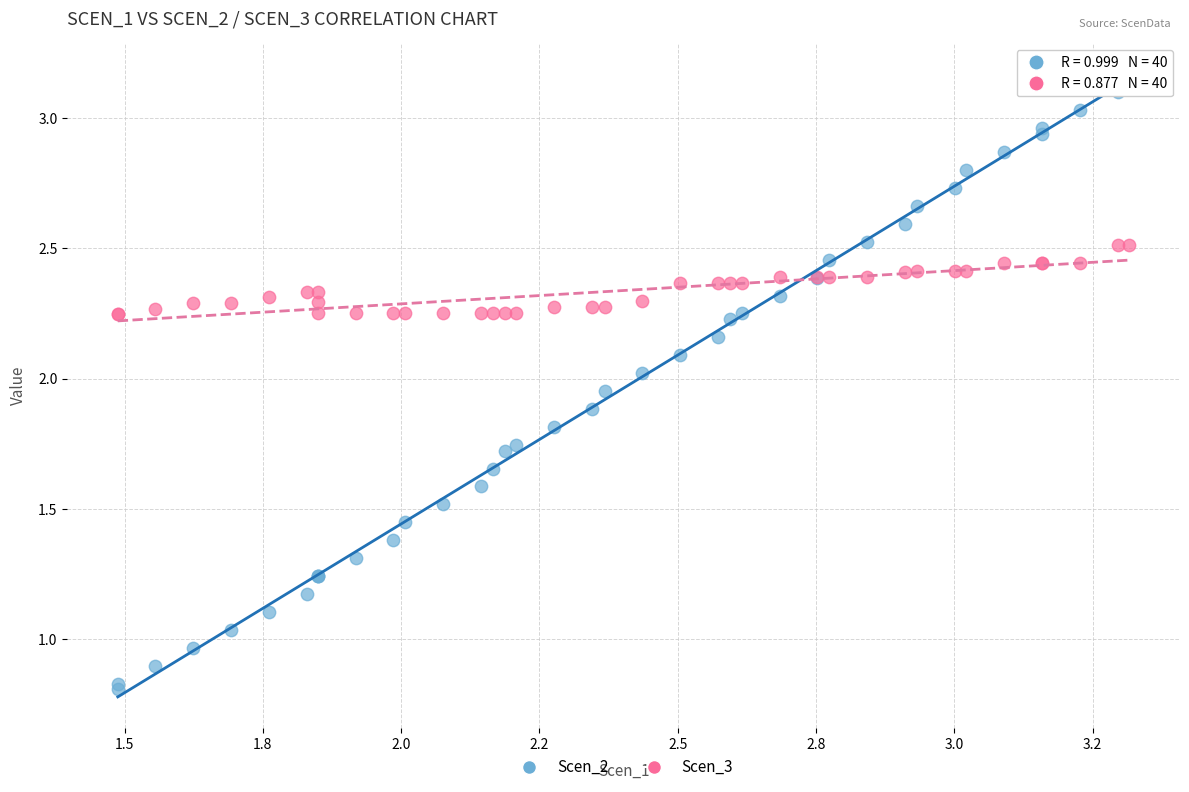

Which series contains the highest Y value?

Scen_2